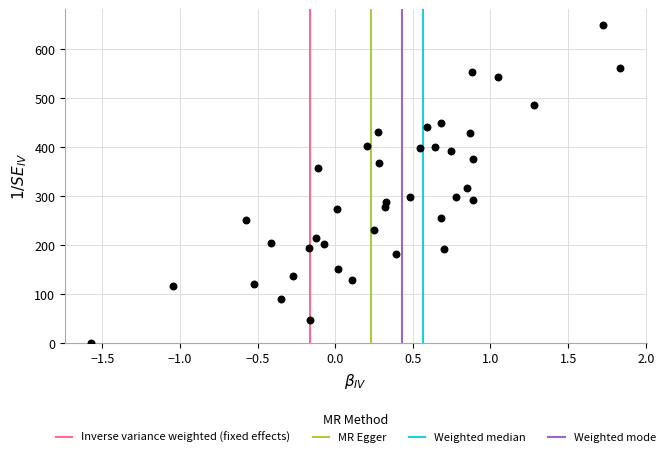

What is the range of X values (max minus min)?

3.4